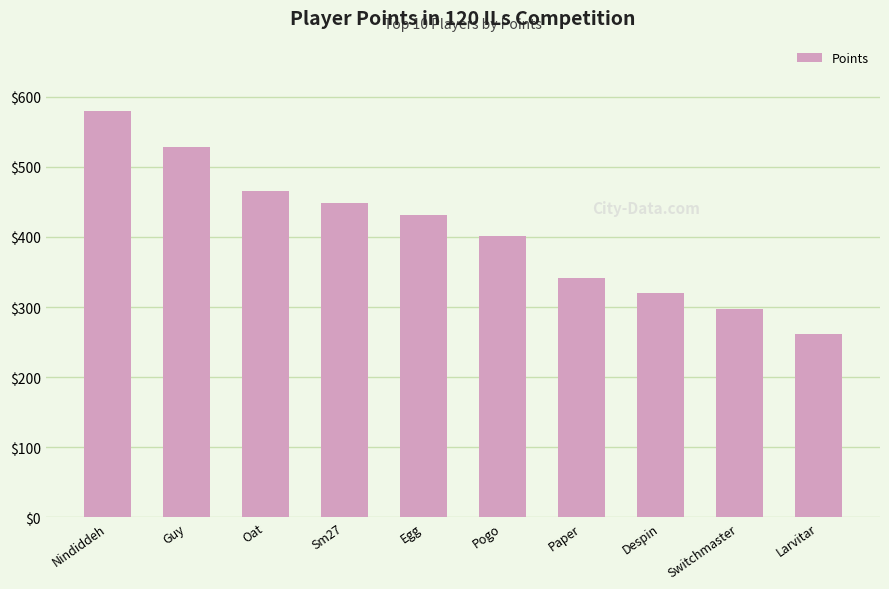

What is the label of the 5th bar from the right?

Pogo